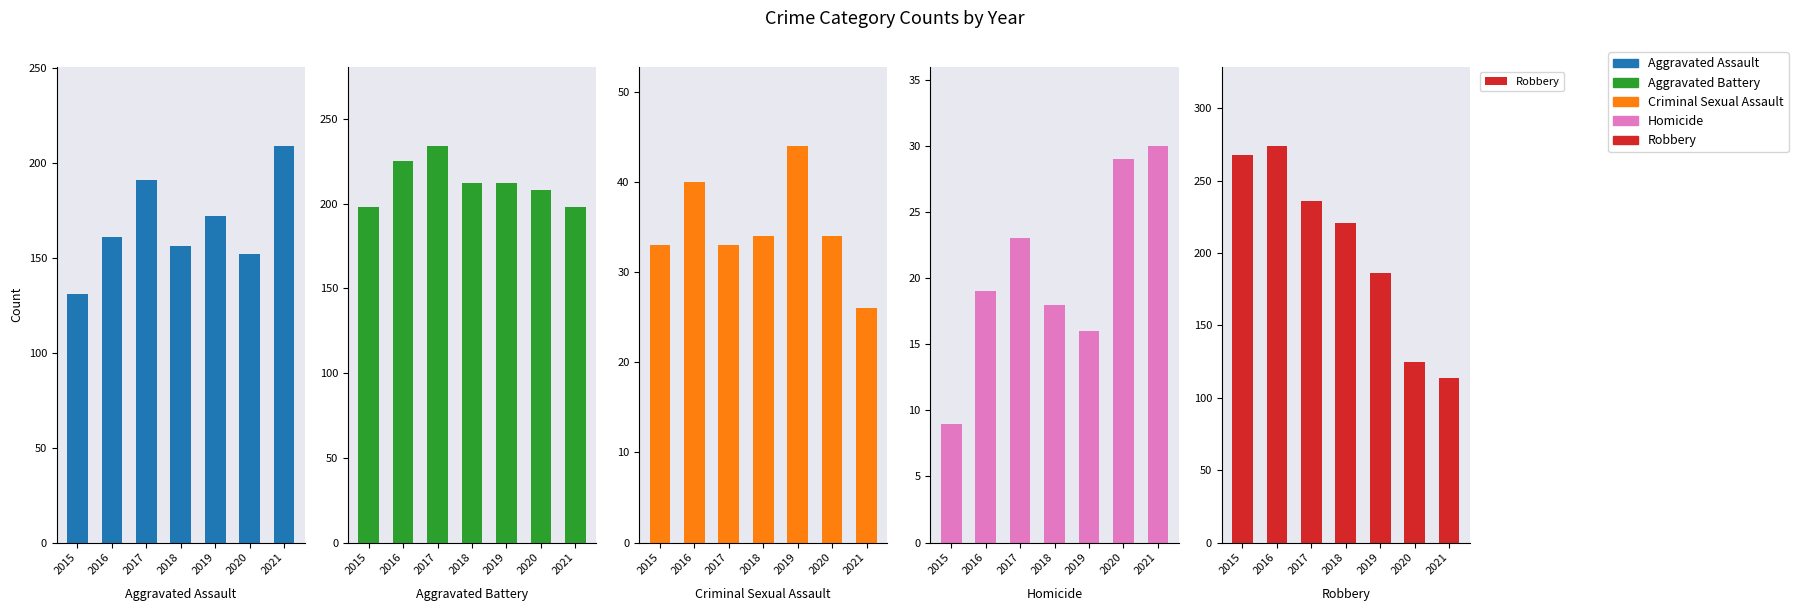

List the series in order of their peak value, highest first.

Robbery, Aggravated Battery, Aggravated Assault, Criminal Sexual Assault, Homicide